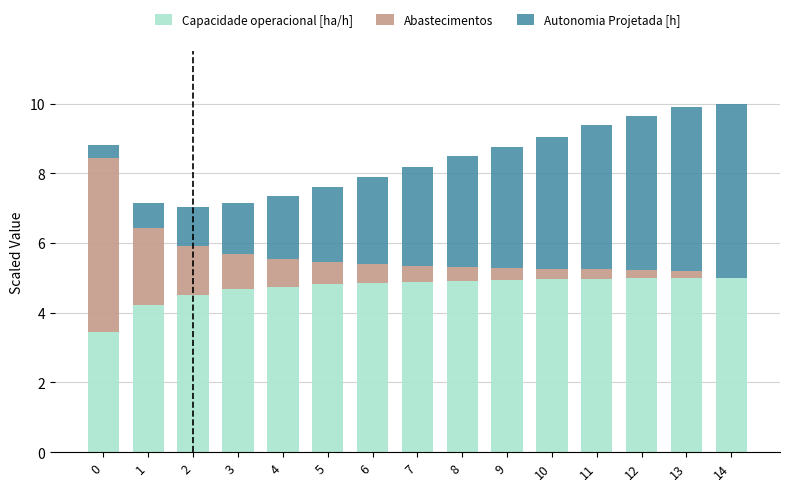

What is the total value across all series at 1?

7.2